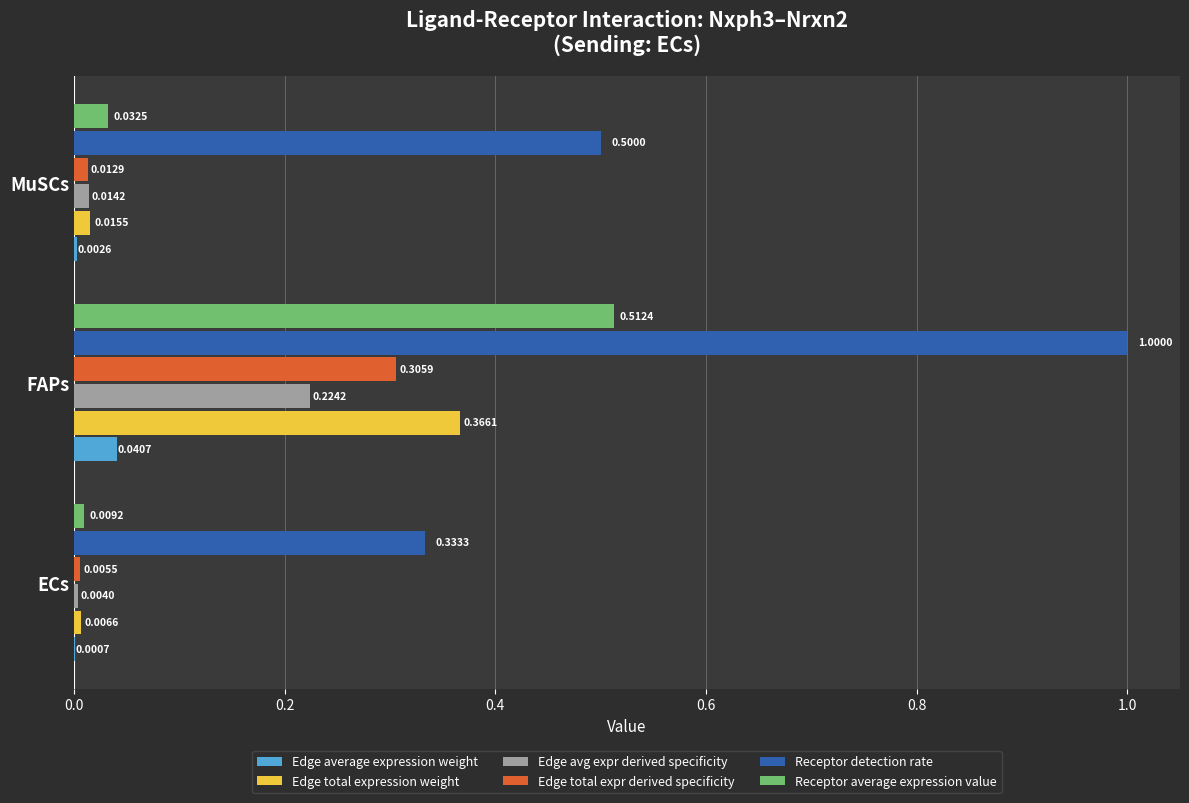

Between ECs and MuSCs, which series saw the biggest shift?

Receptor detection rate